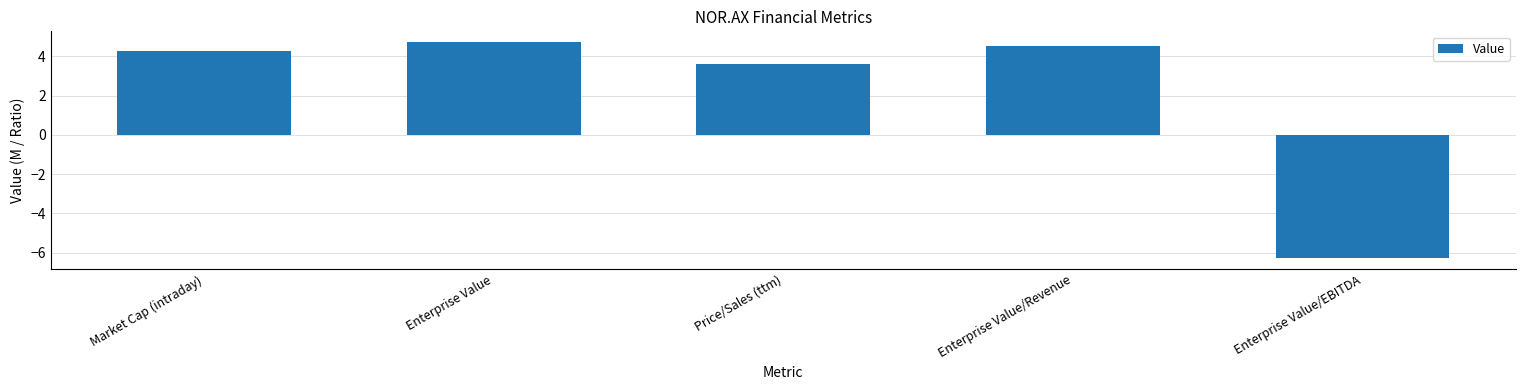

Where is the data nearest to the value 0?

Price/Sales (ttm)